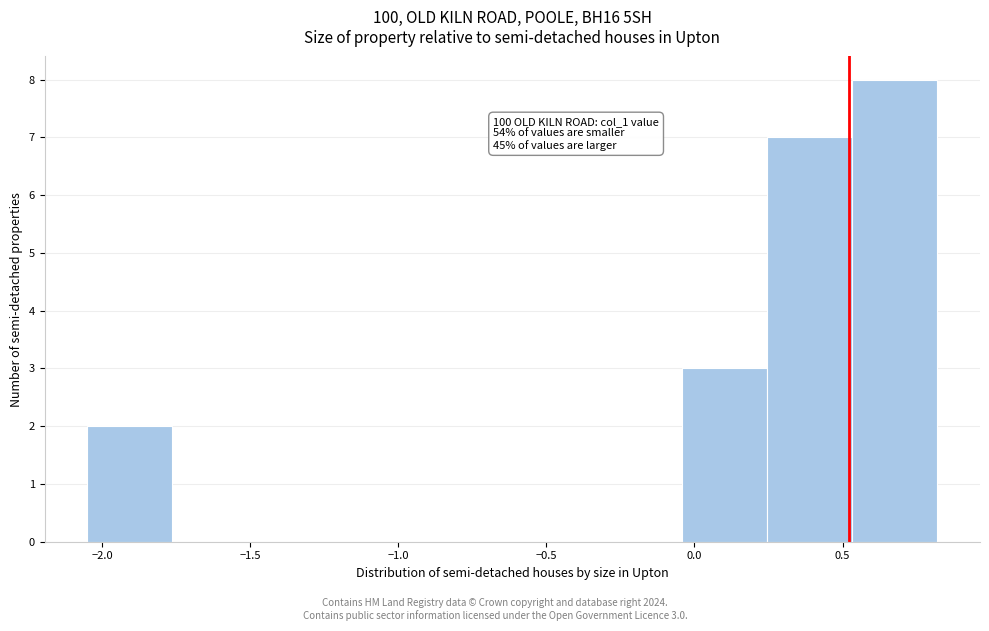

Which range on the x-axis has the tallest bar?

0.55 to 0.80